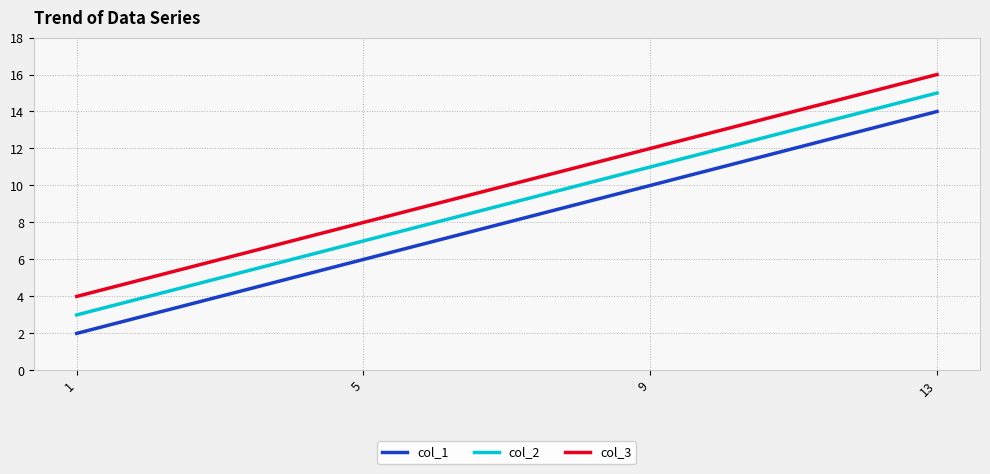

Which label corresponds to the smallest value in the chart?

1